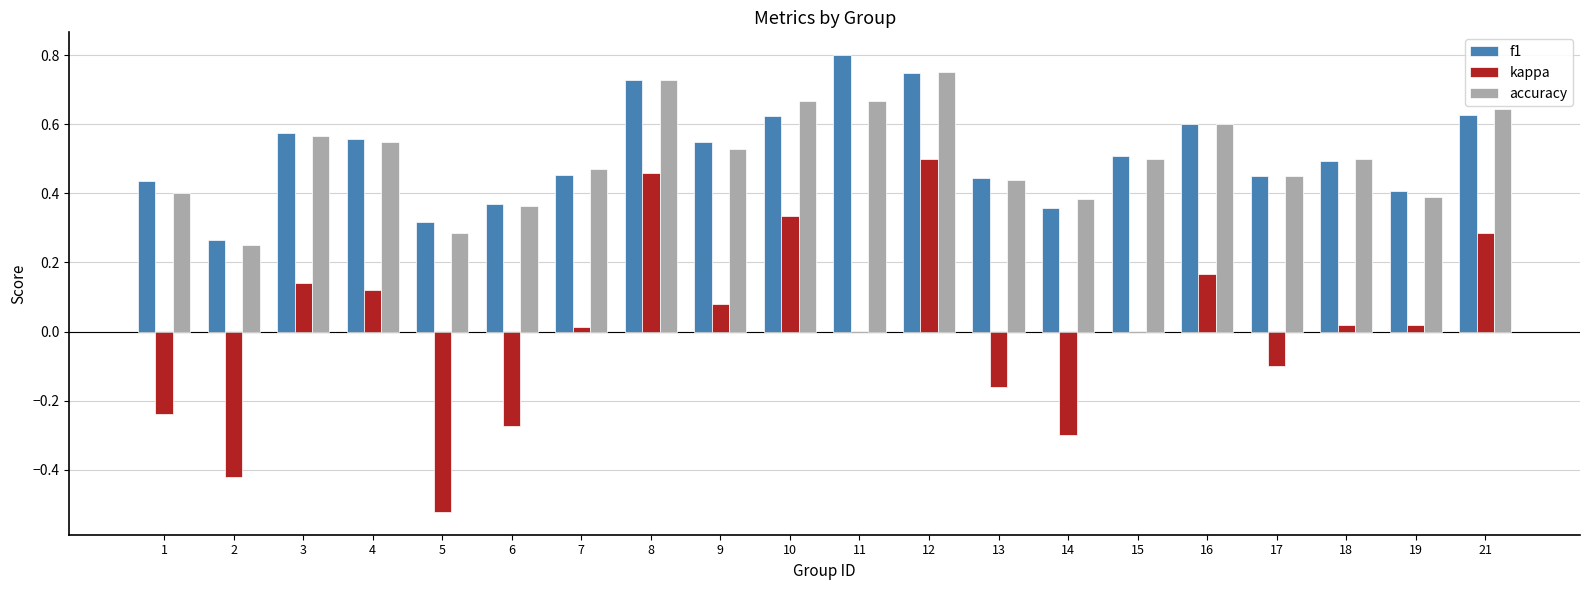

Which series changed the most between 12 and 19?

kappa